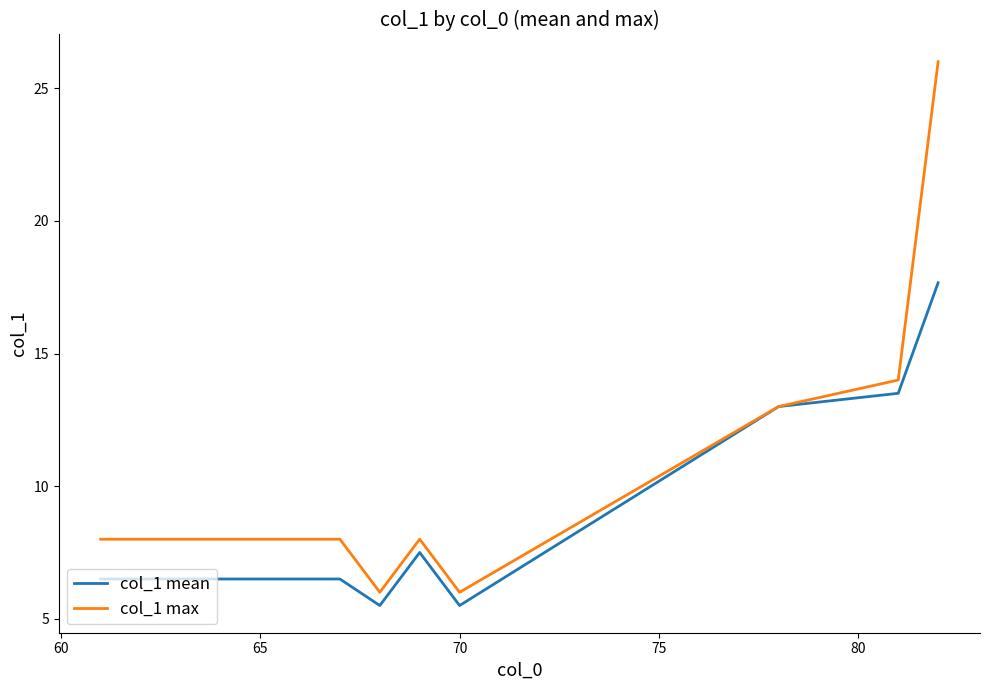

What is the sum of all col_1 max values?

129.0